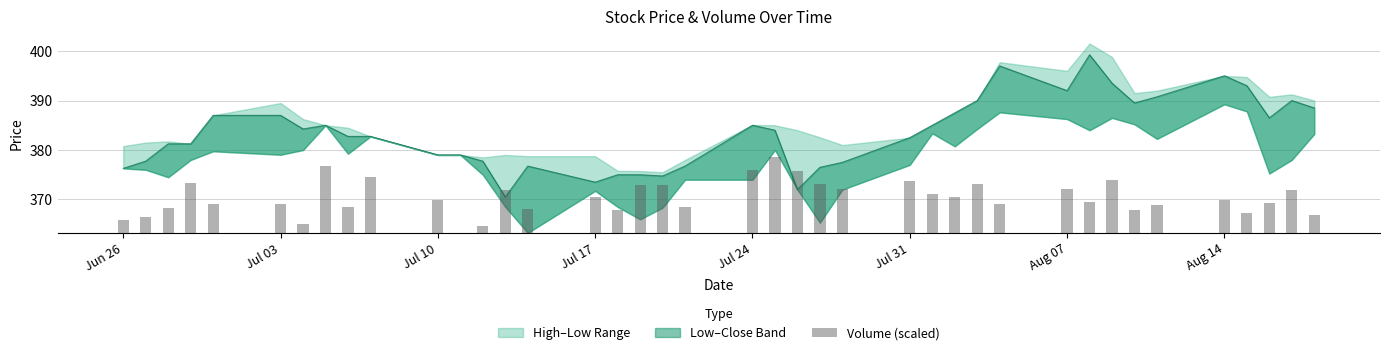

The chart shows a value of 5.2 at 17. True or false?

False